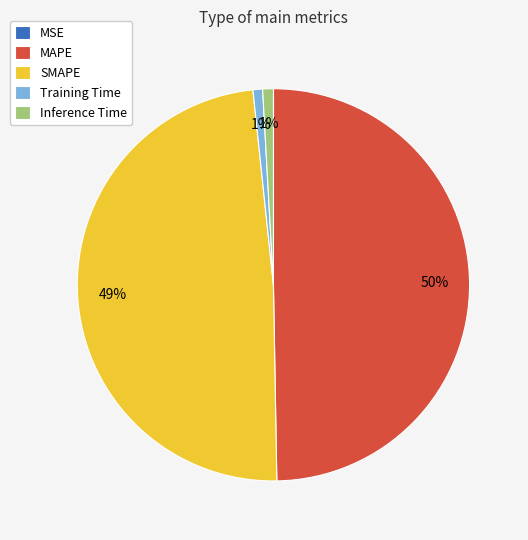

True or false: MAPE accounts for 37% of the total.

False